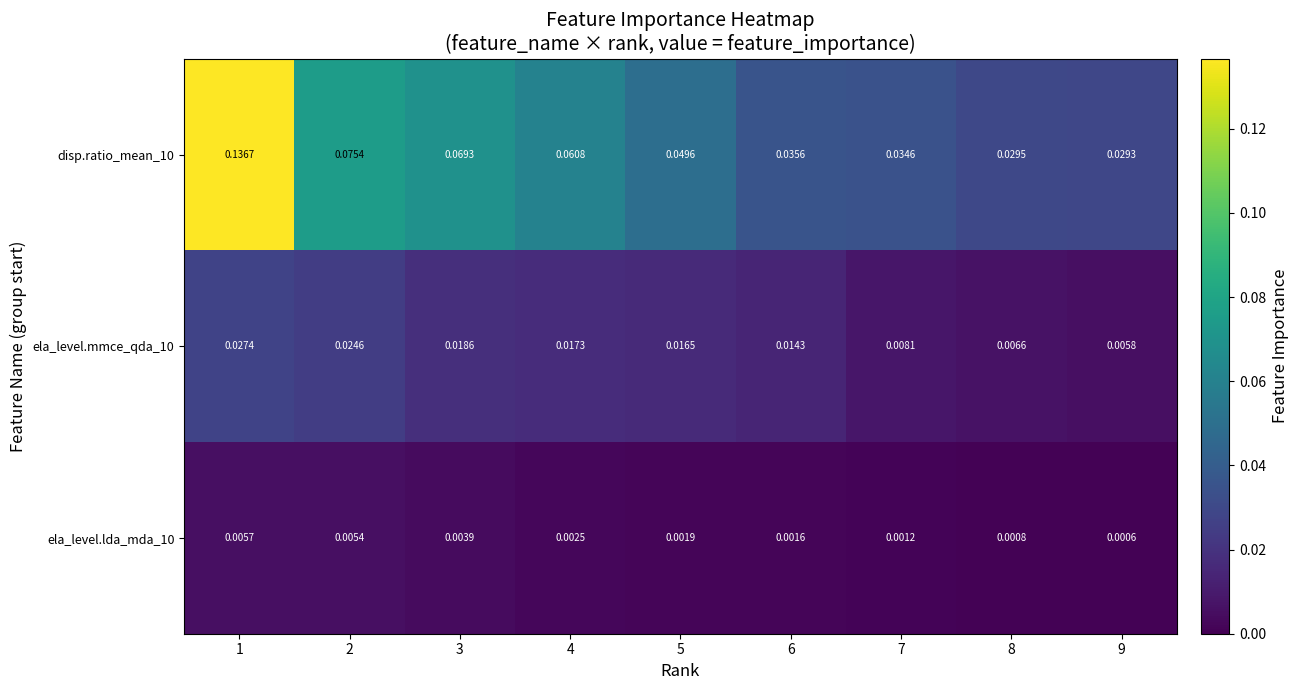

Is the value of disp.ratio_mean_10 at 2 greater than the value of ela_level.lda_mda_10 at 4?

Yes